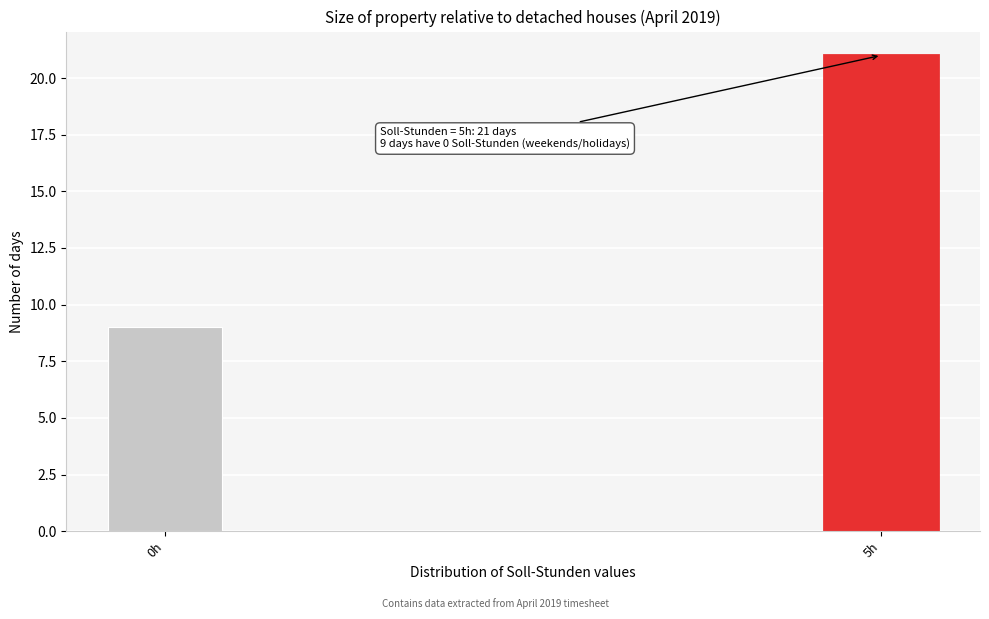

Reading left to right, extract all data points from this chart.

0h=9	5h=21